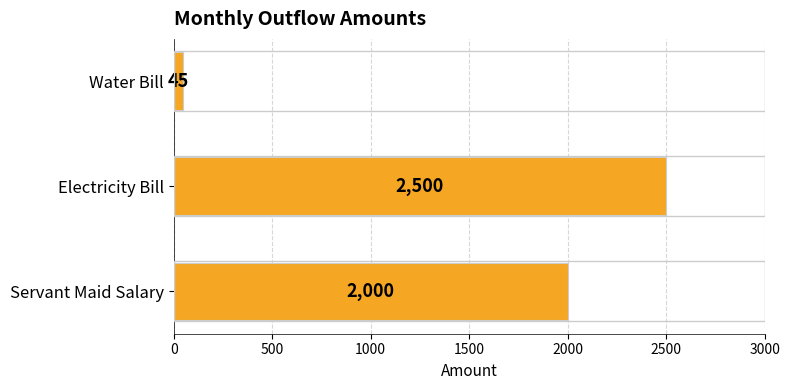

What is the difference between the maximum and minimum values?

2455